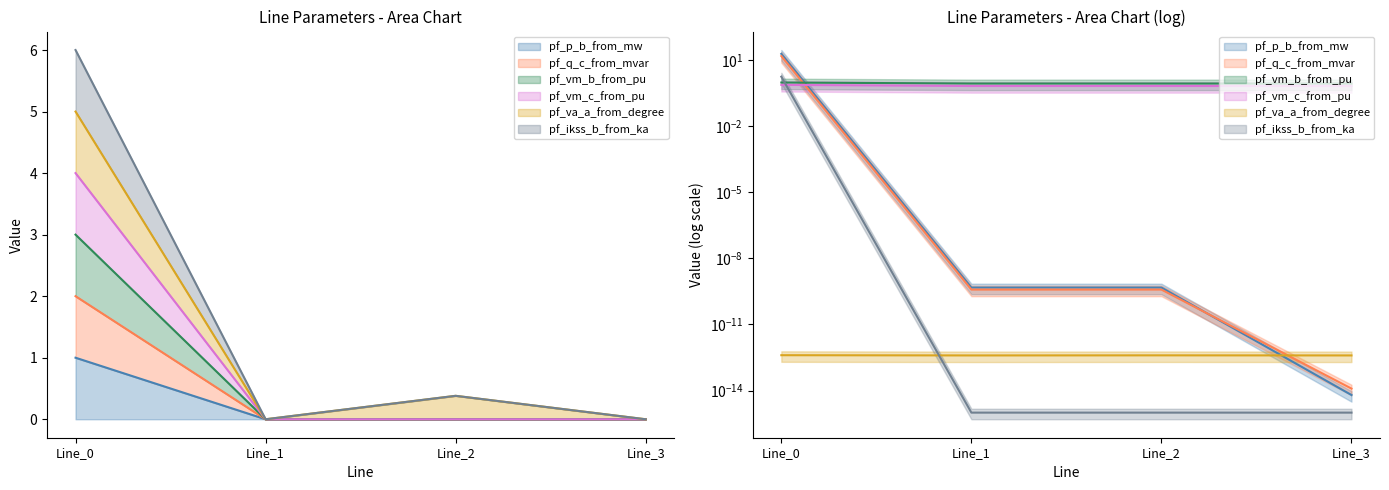

At how many categories does at least one series exceed 1?

1